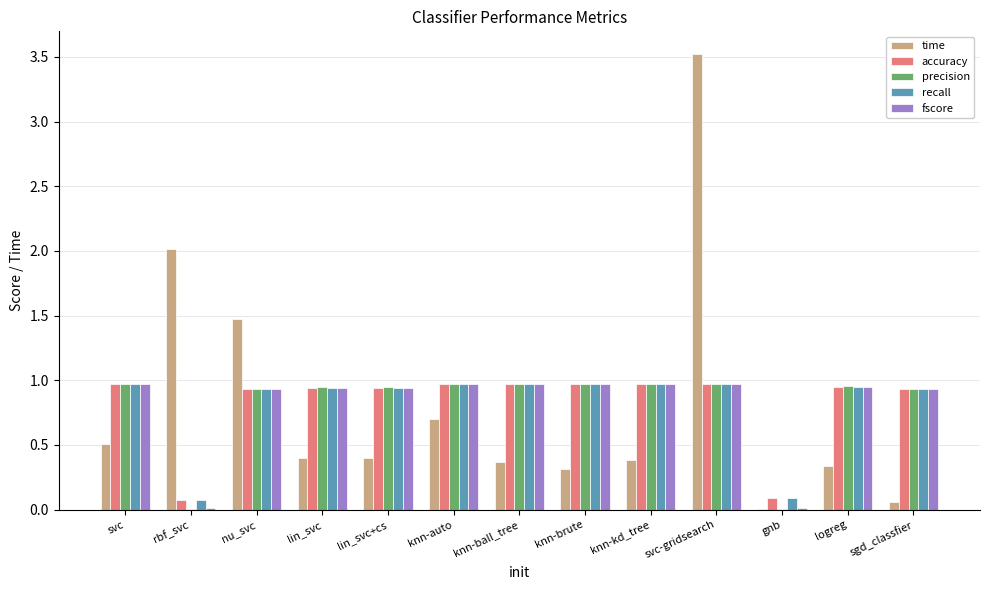

At which category is the sum across all series the highest?

svc-gridsearch